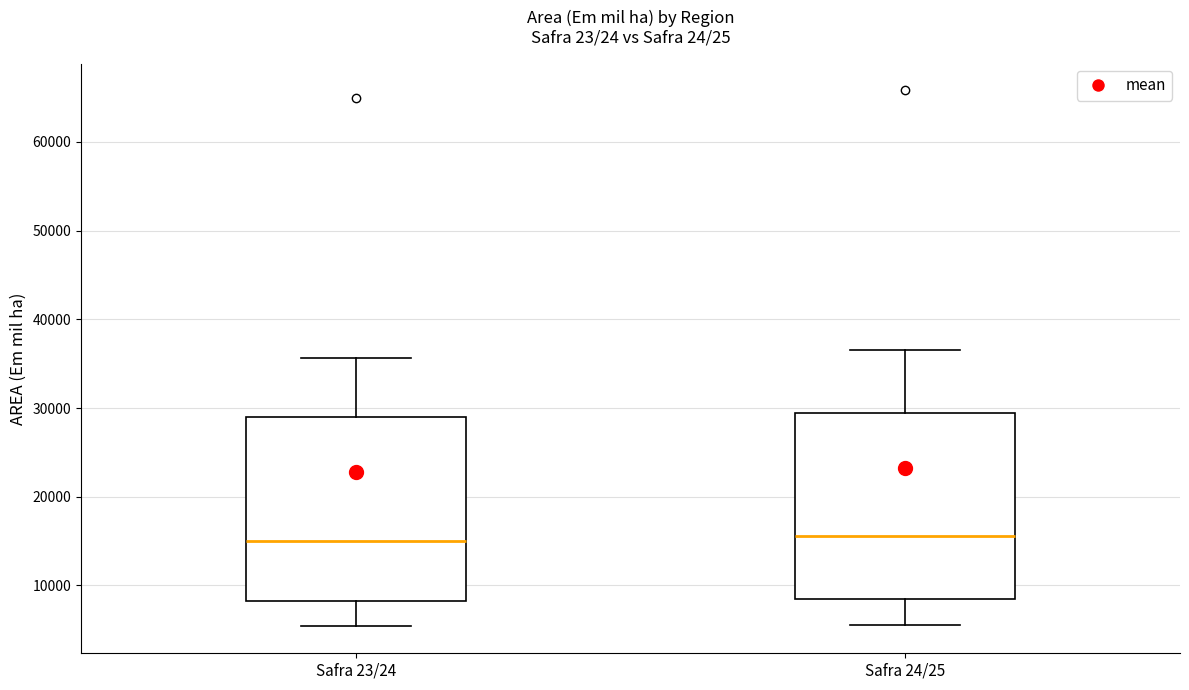

Where is the upper edge of the box for Safra 23/24 on the y-axis? The values are not printed on the chart, so give them approximately, as read against the axis.

29000